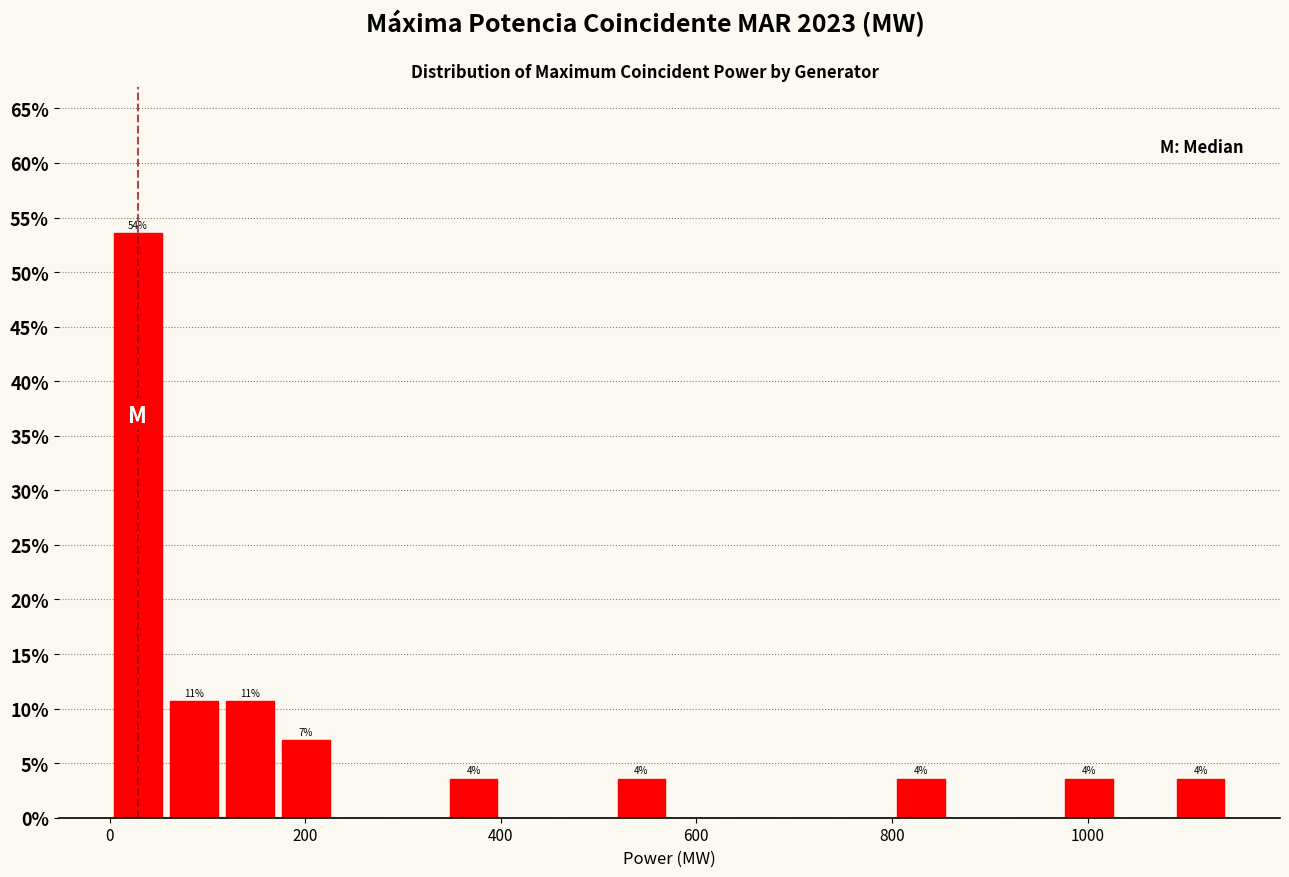

Around what value on the x-axis is the tallest bar? Give the approximate position of its centre, as read against the axis.

20